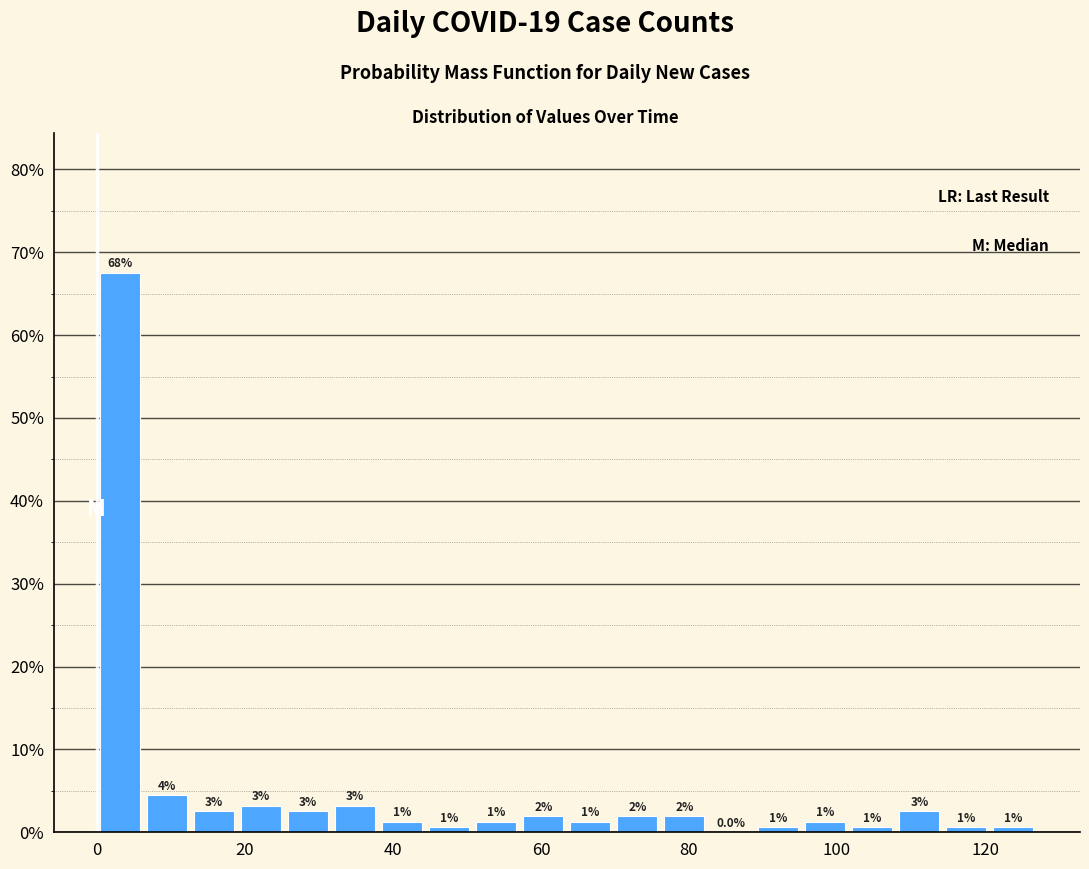

Around what value on the x-axis is the tallest bar? Give the approximate position of its centre, as read against the axis.

4